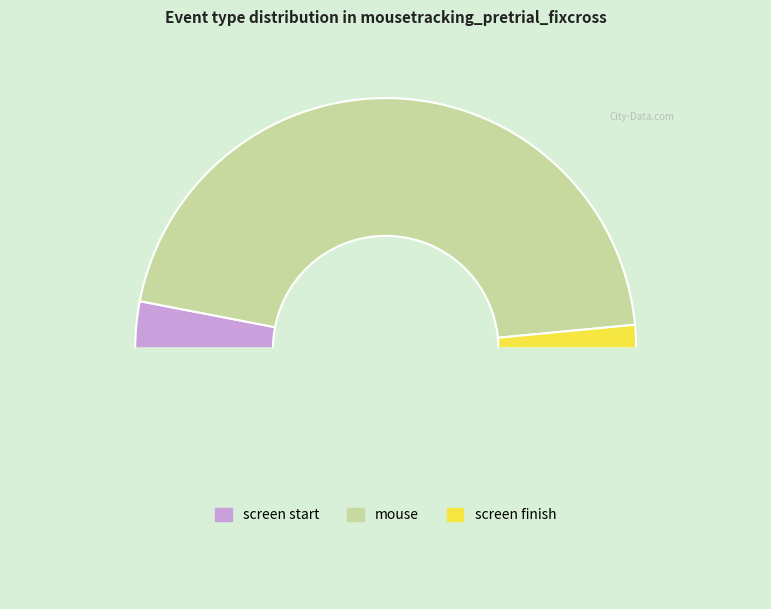

Count the number of slices in the pie.

4